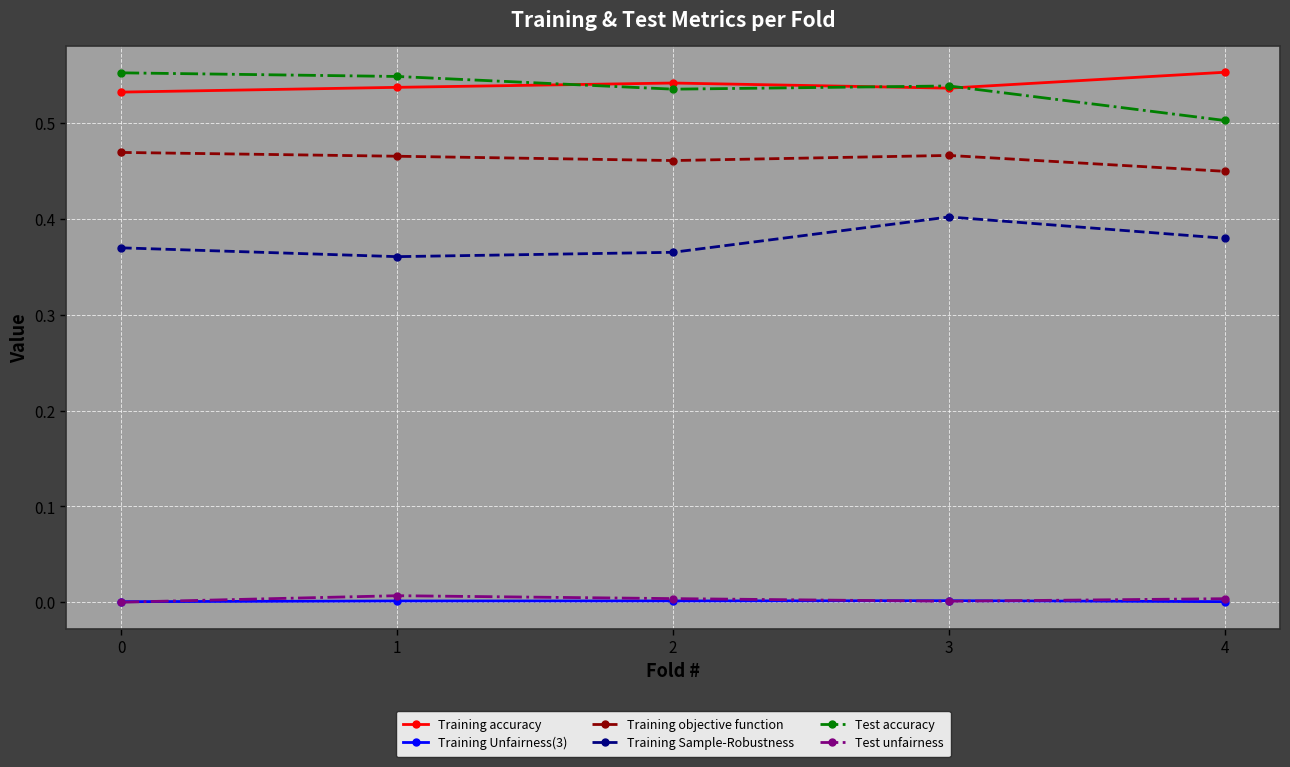

Count the Training Sample-Robustness values in the range 0 to 1.

5